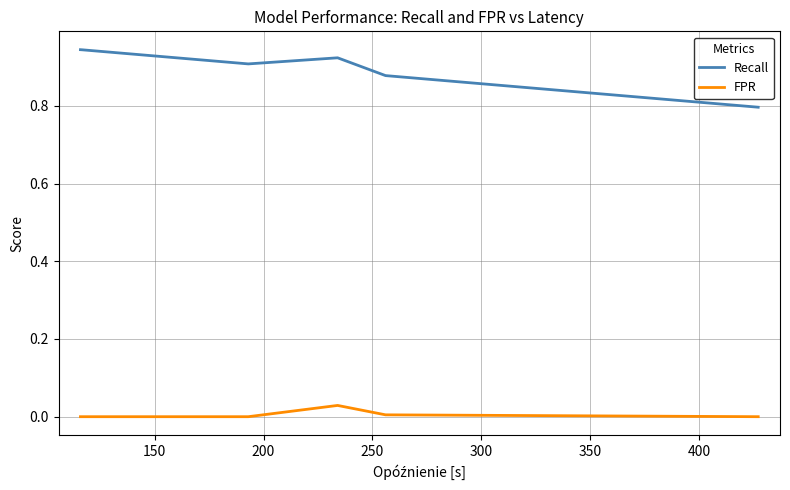

Which series has the largest total across all categories?

Recall